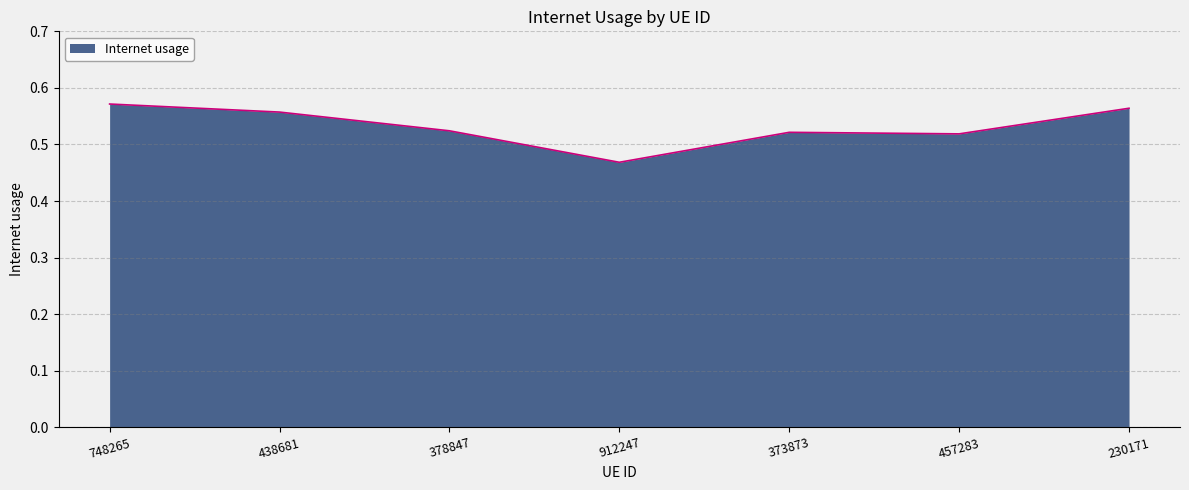

True or false: the data shows 0.8 at 457283.

False